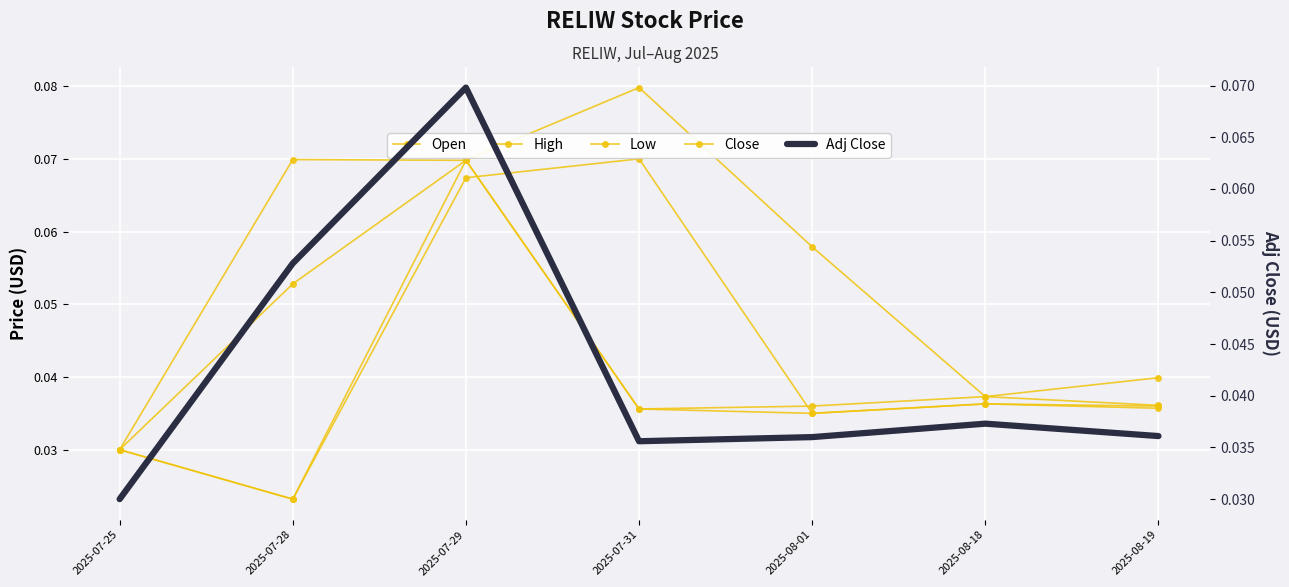

Reading left to right, transcribe all the data shown in this chart.

Open: 0.0	0.0	0.1	0.1	0.0	0.0	0.0
High: 0.0	0.1	0.1	0.1	0.1	0.0	0.0
Low: 0.0	0.0	0.1	0.0	0.0	0.0	0.0
Close: 0.0	0.1	0.1	0.0	0.0	0.0	0.0
Adj Close: 0.0	0.1	0.1	0.0	0.0	0.0	0.0